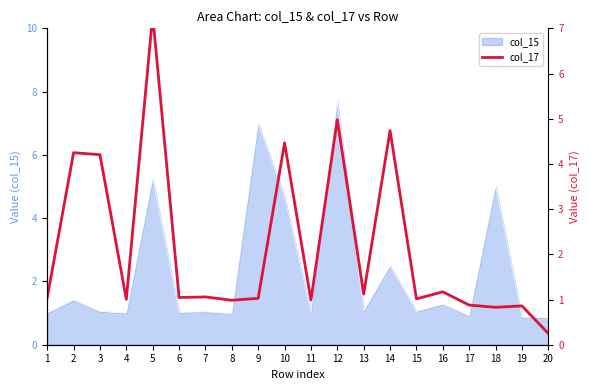

What is the lowest value of the col_15 series?

0.8